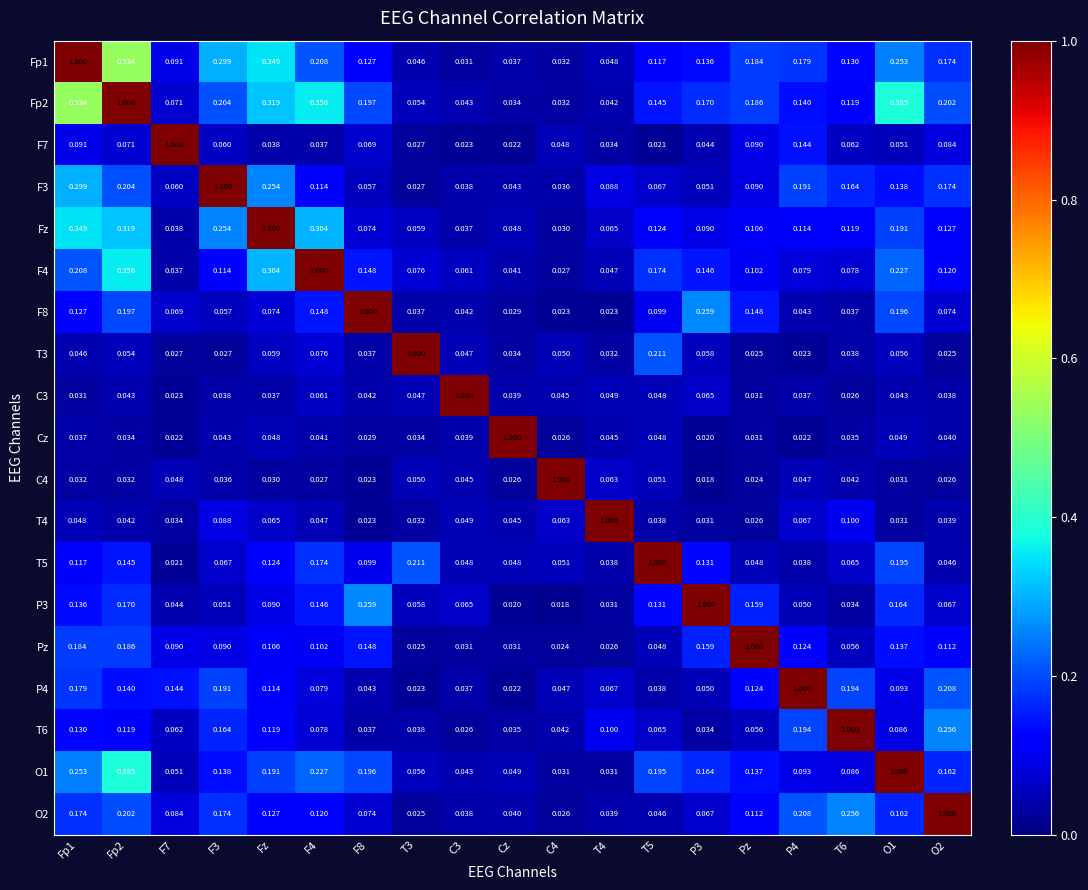

Is the value of O2 at Pz greater than the value of Fp2 at F8?

No